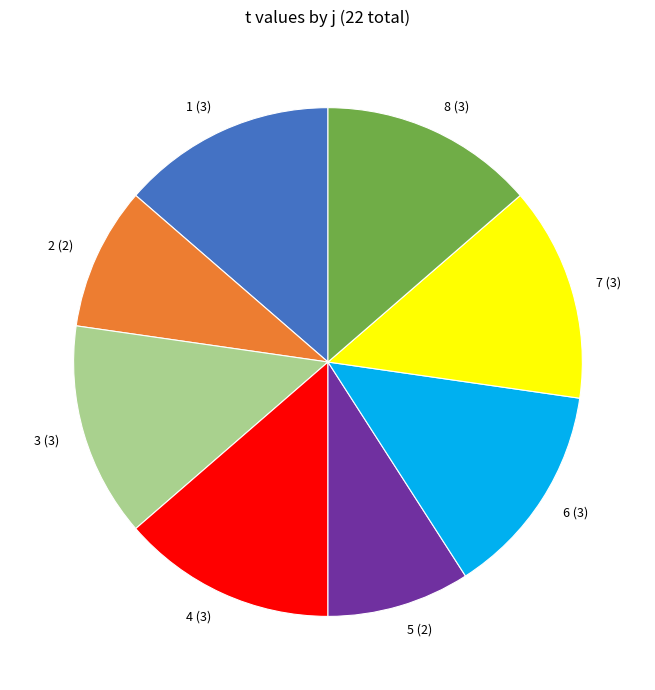

Do 4 and 7 together represent more than half of the pie?

No